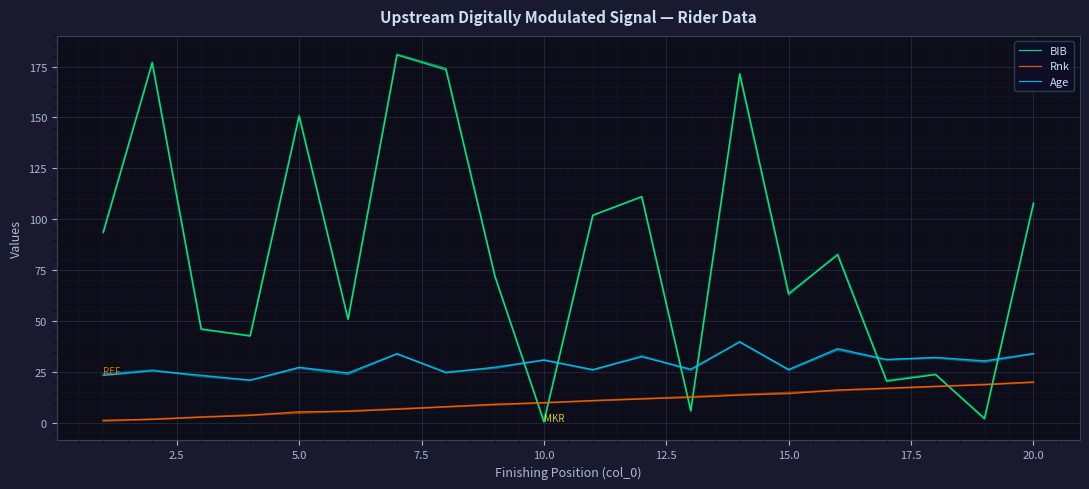

Reading right to left, transcribe all the data shown in this chart.

BIB: 107.8	2.4	23.8	20.5	82.5	63.7	171.6	6.1	111.2	102.0	0.6	72.1	173.3	180.6	51.0	150.6	42.7	46.3	176.8	93.5
Rnk: 20.2	18.9	18.0	17.2	16.3	14.5	13.8	12.6	11.9	11.1	10.0	9.3	8.1	6.8	5.8	5.7	3.8	3.0	1.8	1.5
Age: 34.2	30.6	32.3	31.3	36.6	26.4	39.8	26.5	32.5	26.3	30.9	27.5	24.7	34.0	24.7	27.4	21.1	23.5	25.7	23.4